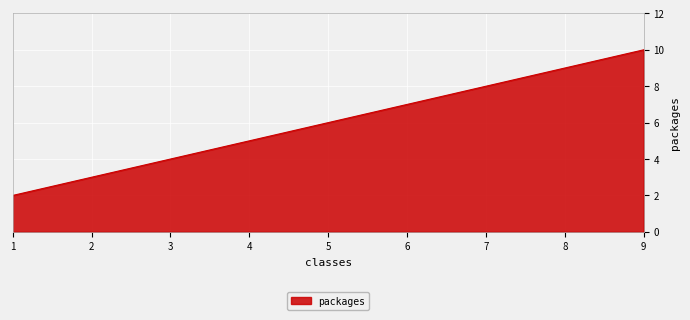

List the labels in order of value, largest first.

9, 7, 5, 3, 1